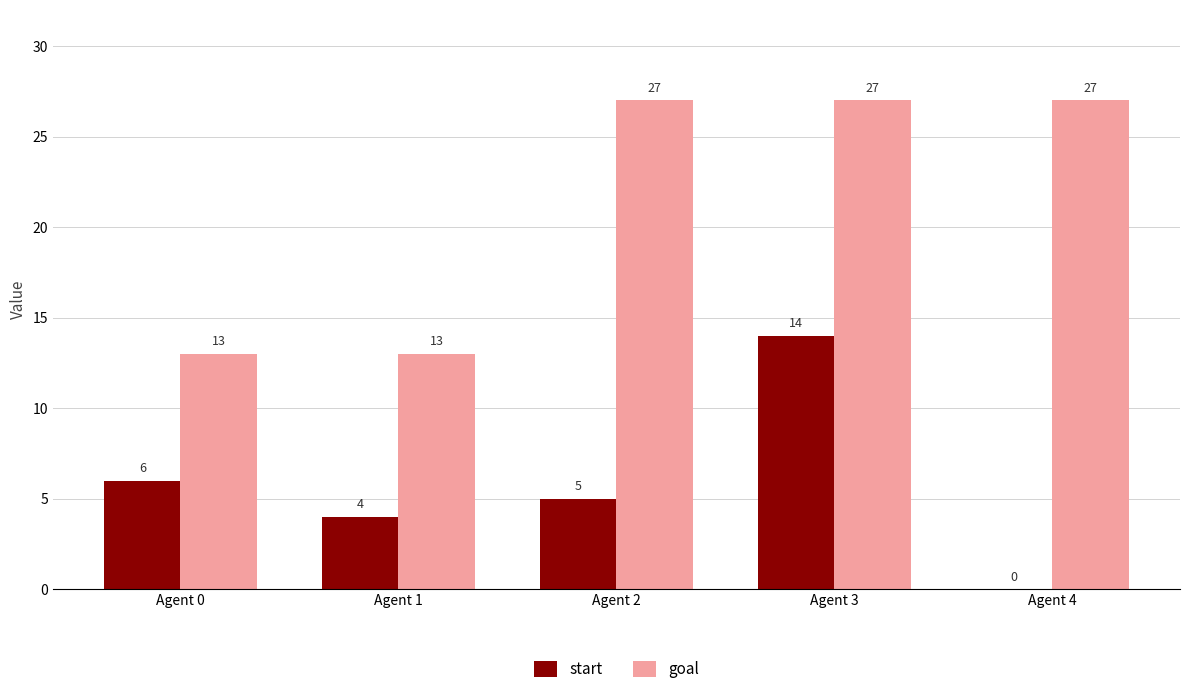

What is the highest value of the goal series?

27